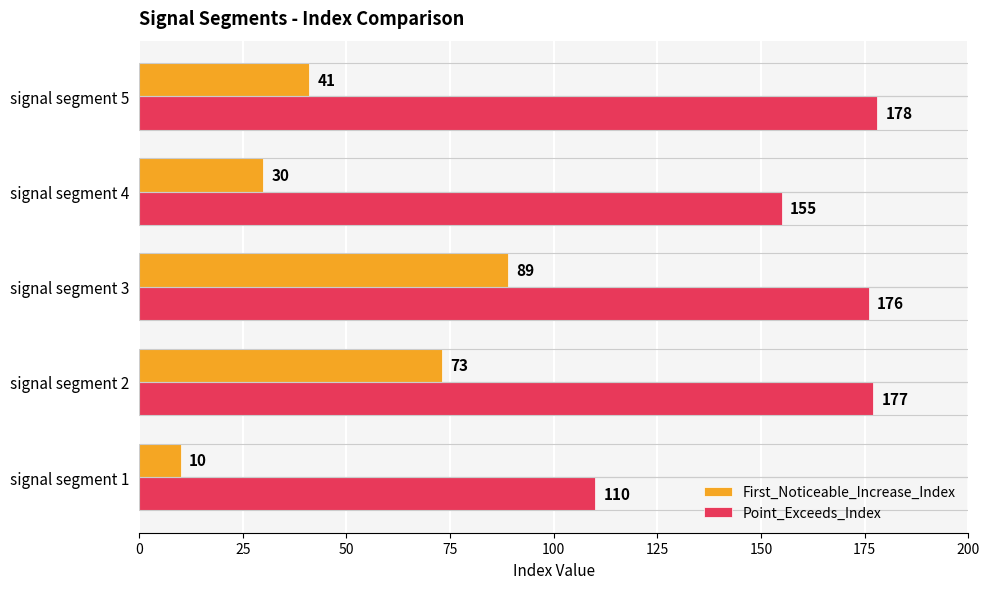

How many First_Noticeable_Increase_Index values are between 30 and 73?

3